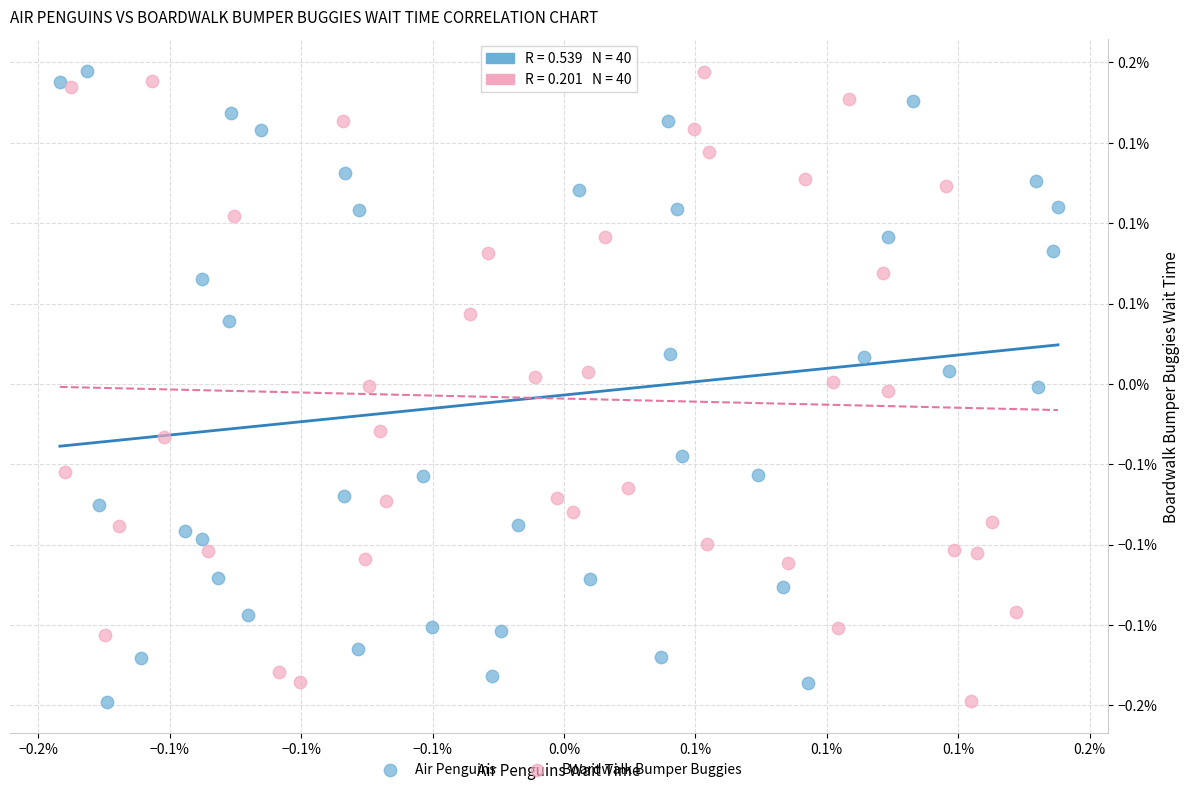

What are all the series names shown in the legend?

Air Penguins, Boardwalk Bumper Buggies